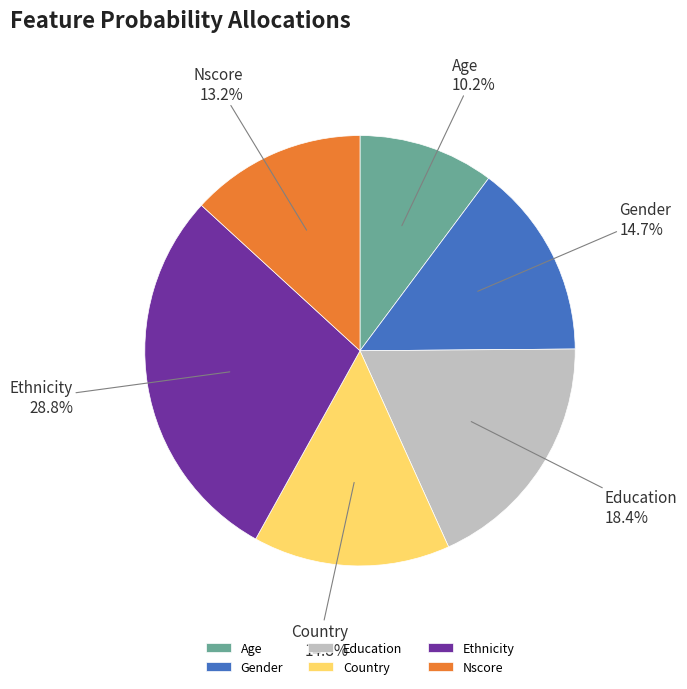

How many slices are in this pie chart?

6